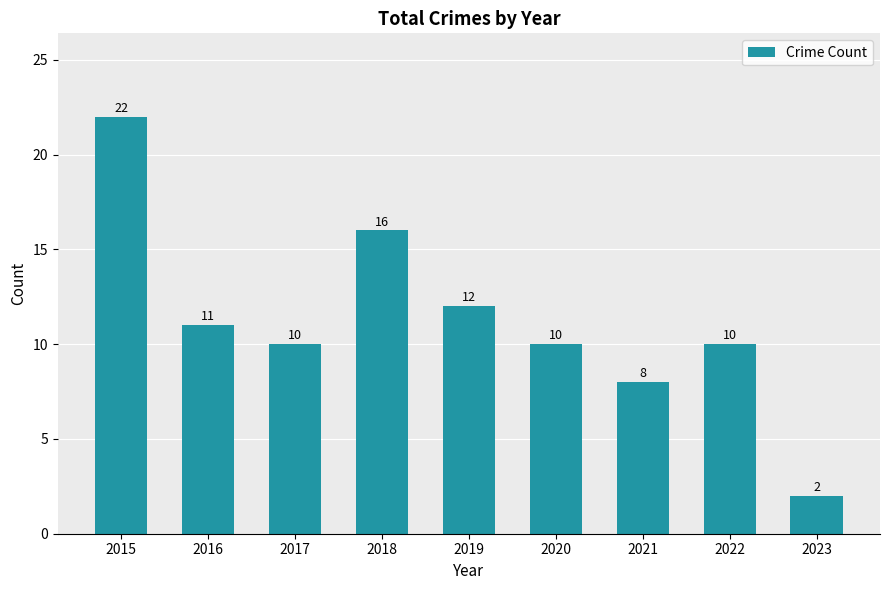

What is the difference between the maximum and minimum values?

20